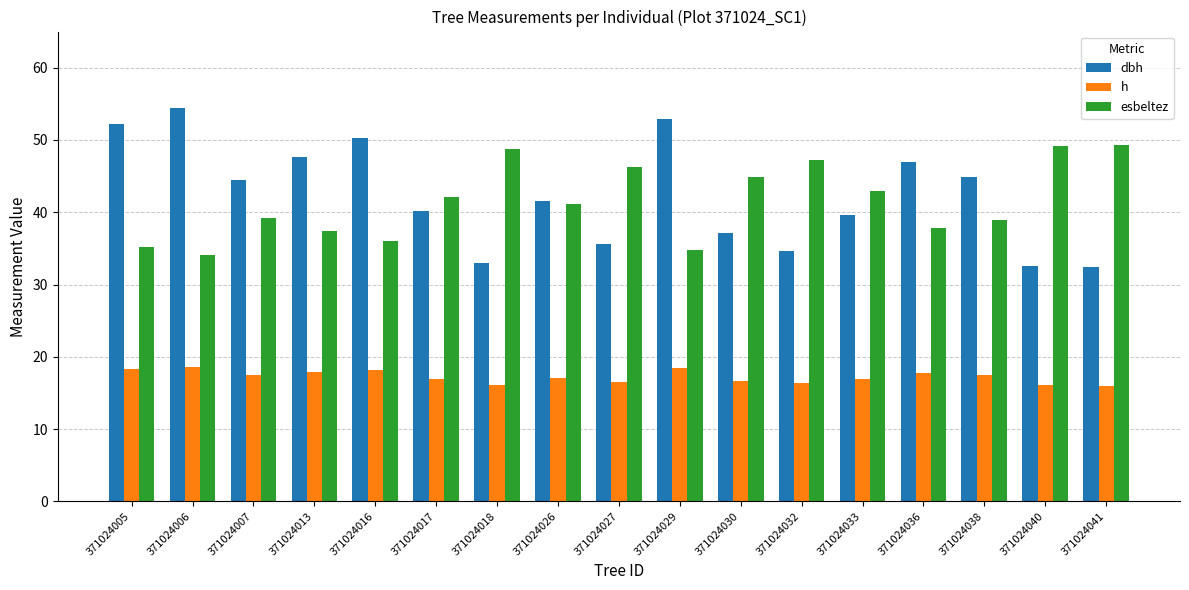

Which series has the widest spread of values?

dbh